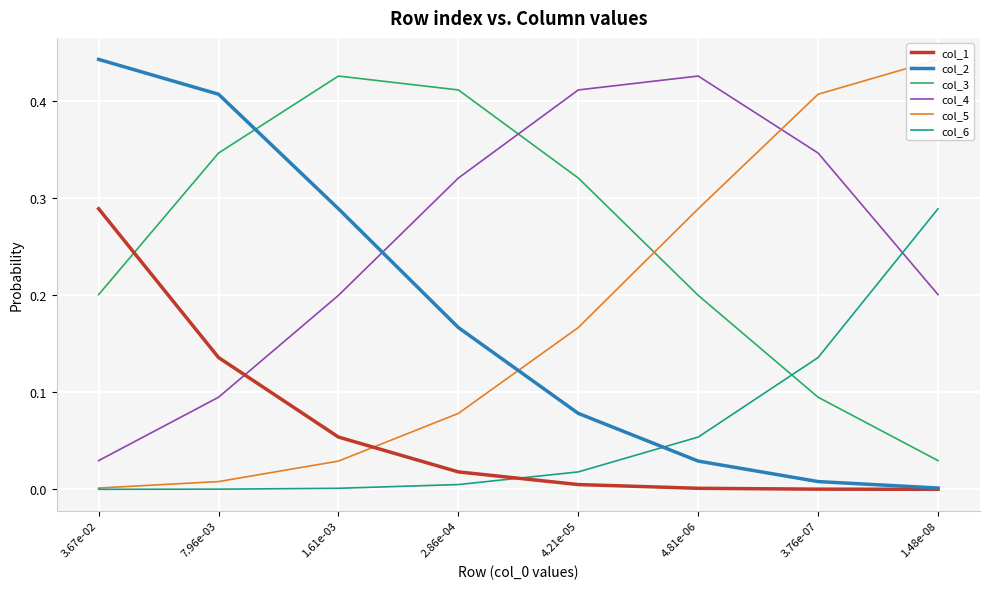

What is the difference between the maximum and minimum values in the col_3 series?

0.4